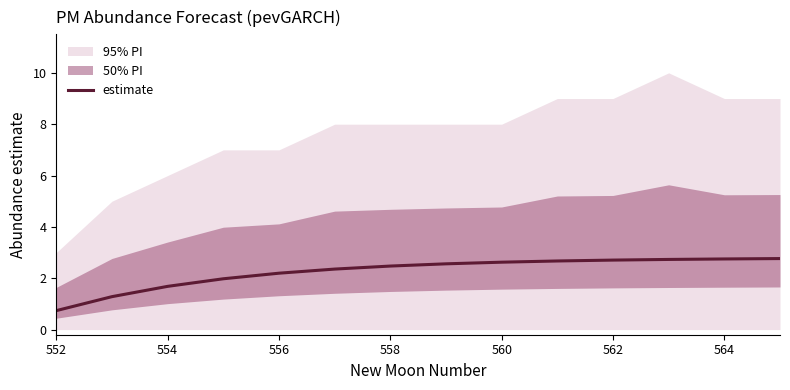

What is the average value?

2.3